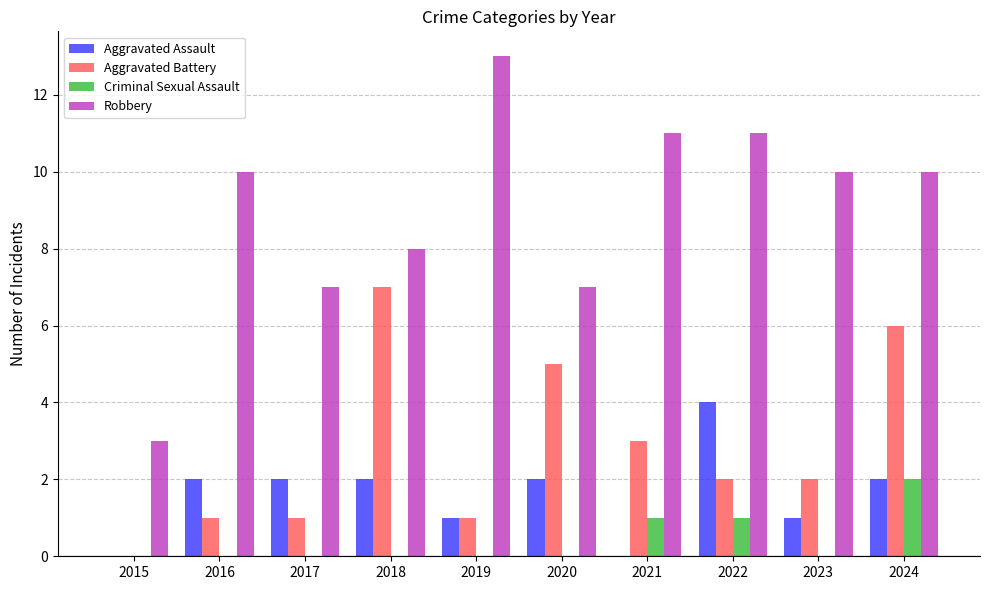

At which category is the sum across all series the highest?

2024